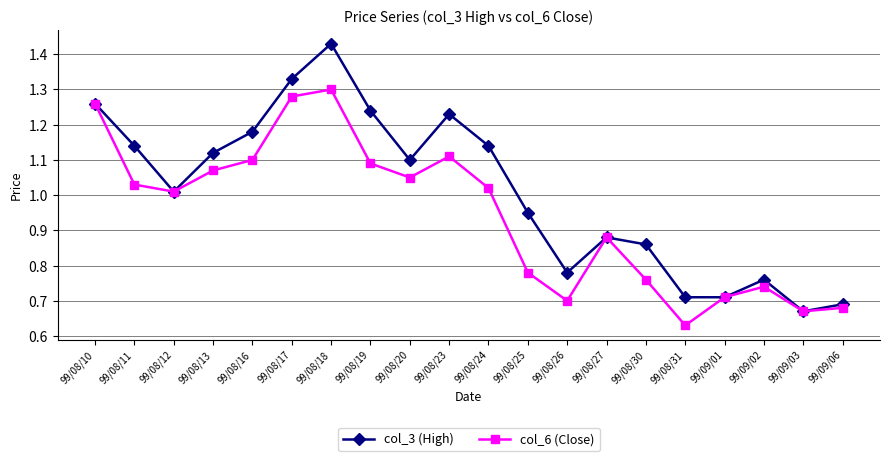

Where is col_6 (Close) nearest to the value 0?

99/08/31